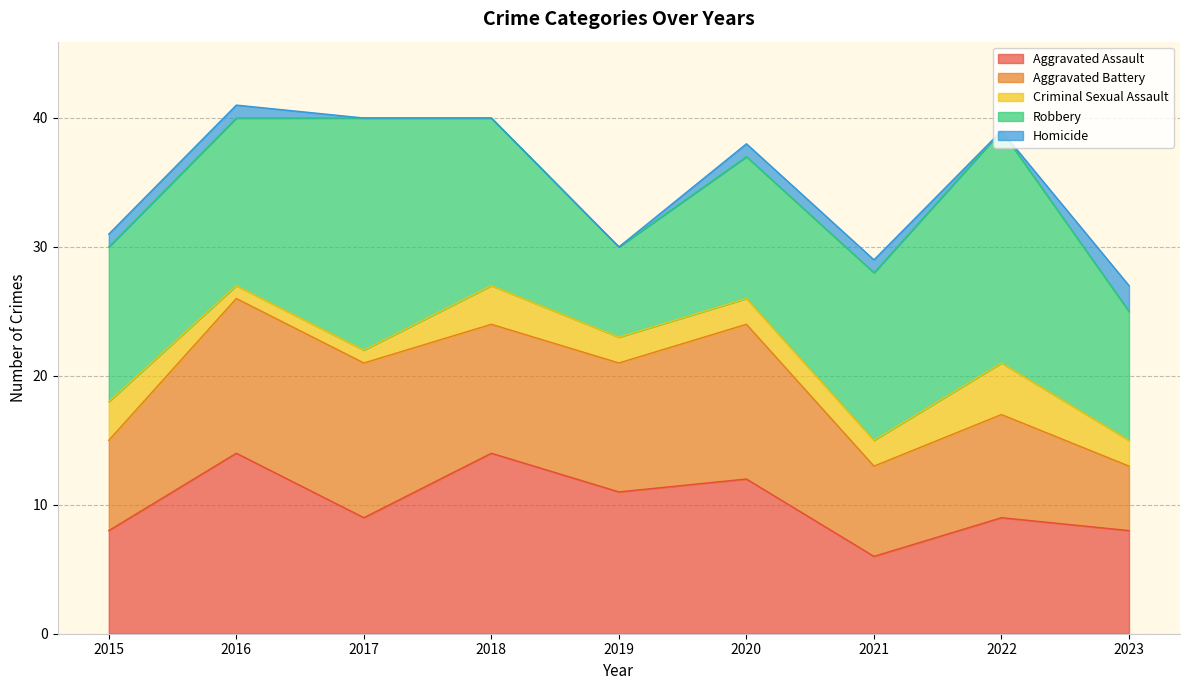

True or false: Criminal Sexual Assault has more than 2 interior local peaks.

False